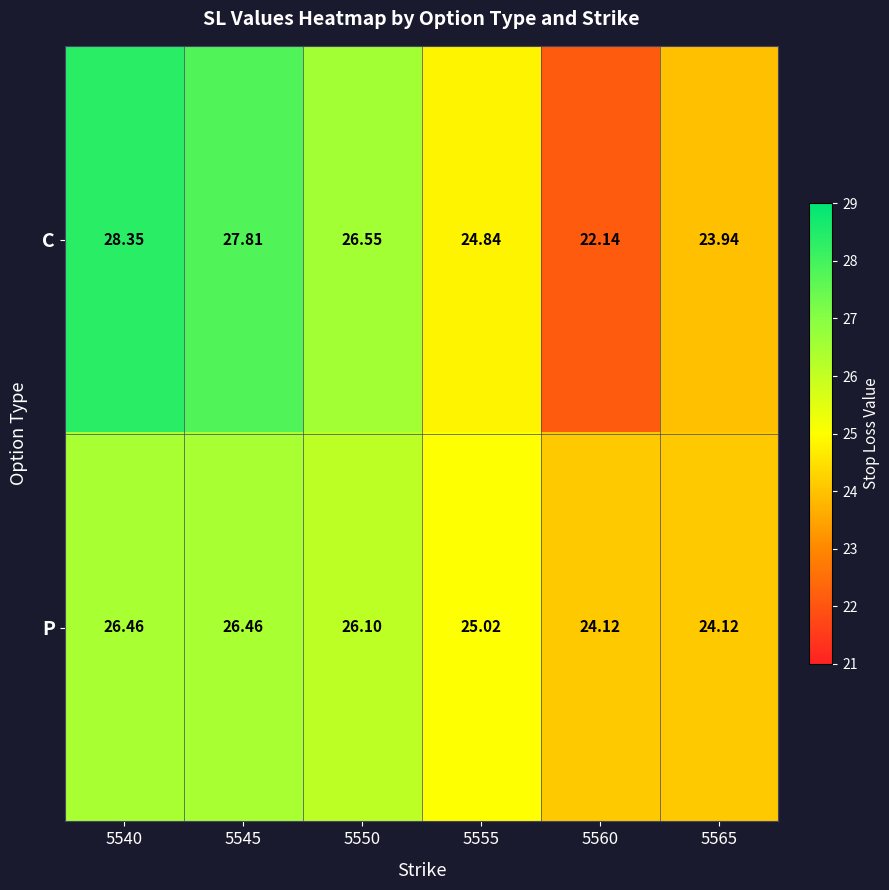

How many data points in P are less than 26?

3